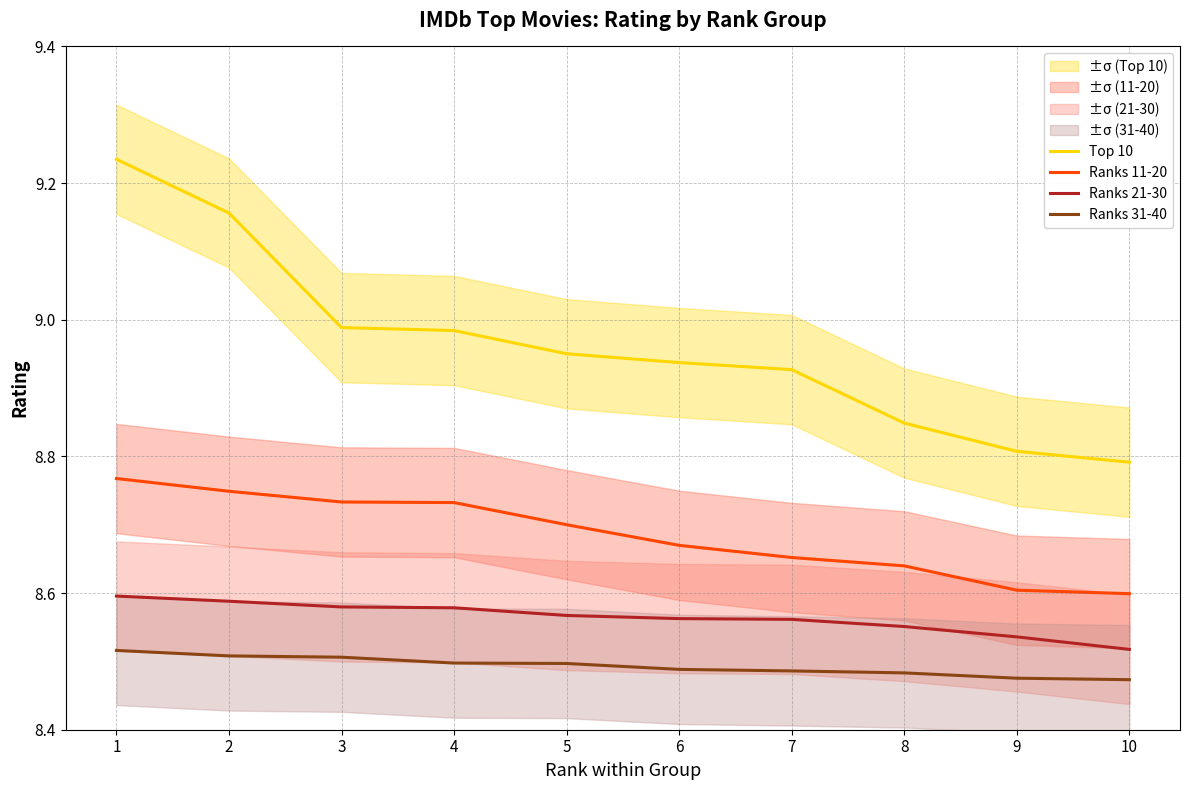

What is the total value across all series at 2?

35.0